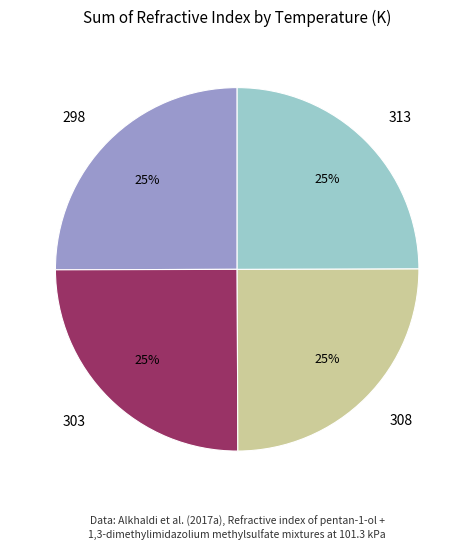

What percentage is the 298 slice, to the nearest percent?

25%